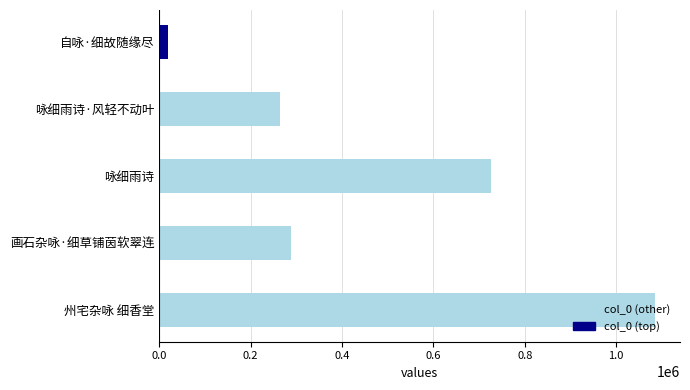

Between 画石杂咏·细草铺茵软翠连 and 州宅杂咏 细香堂, which is larger?

州宅杂咏 细香堂